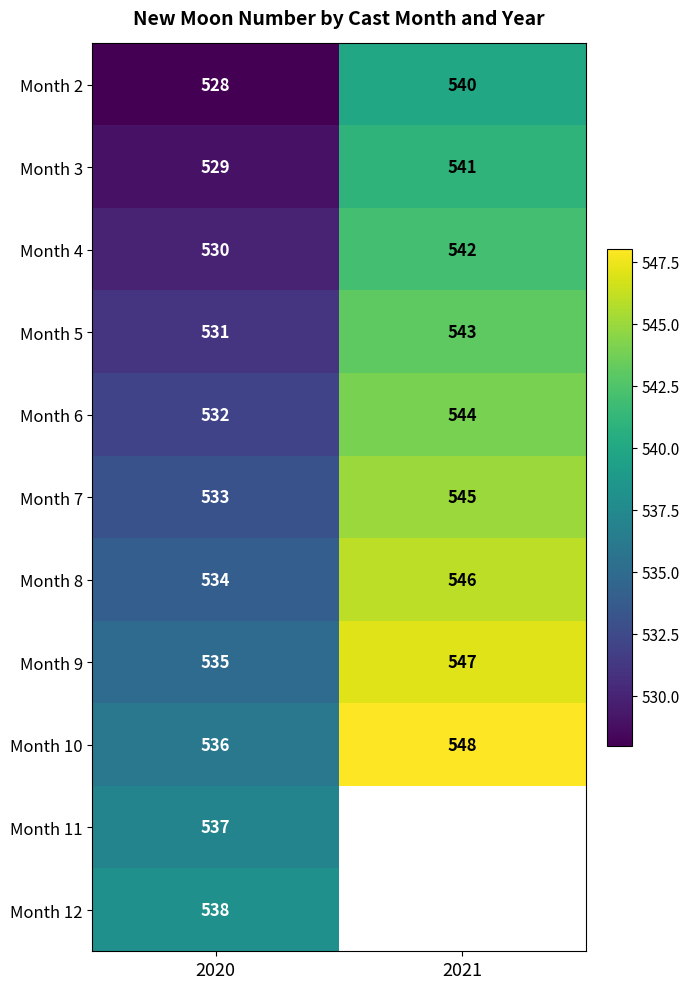

At how many categories does at least one series exceed 534?

2